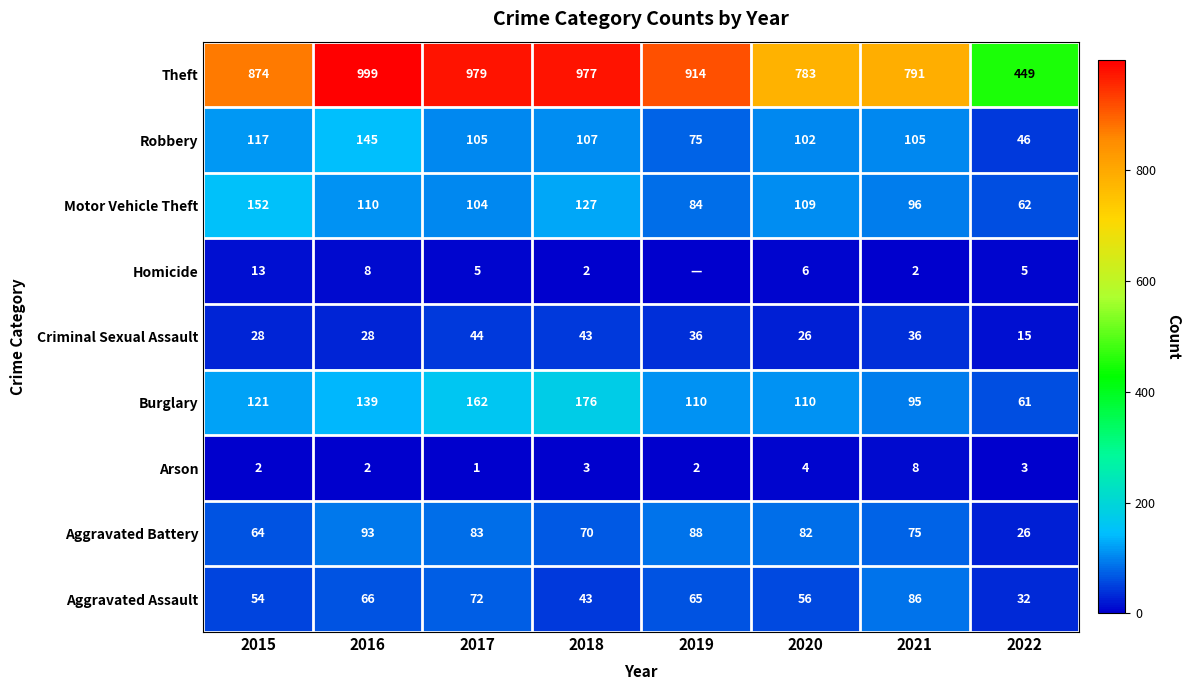

Which label corresponds to the smallest value in the chart?

2019